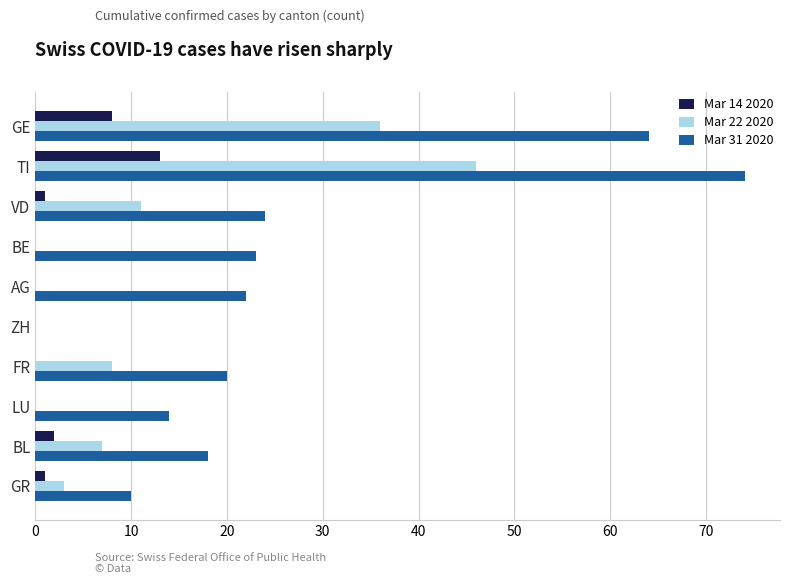

What is the greatest value displayed?

74